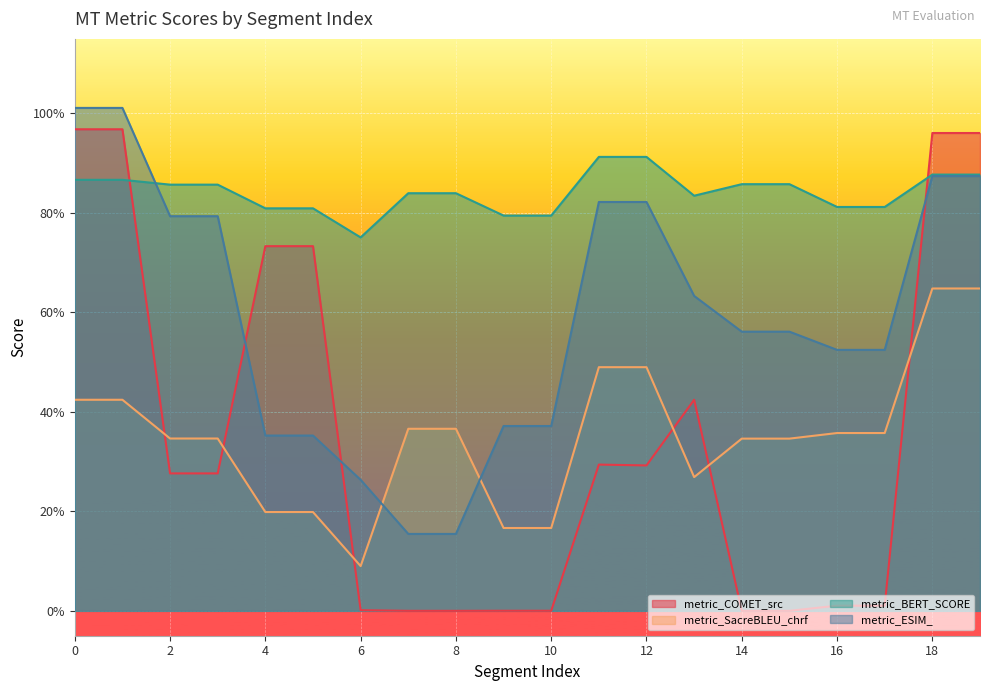

What is the sum of the metric_ESIM_ values at 8 and 6?

0.4